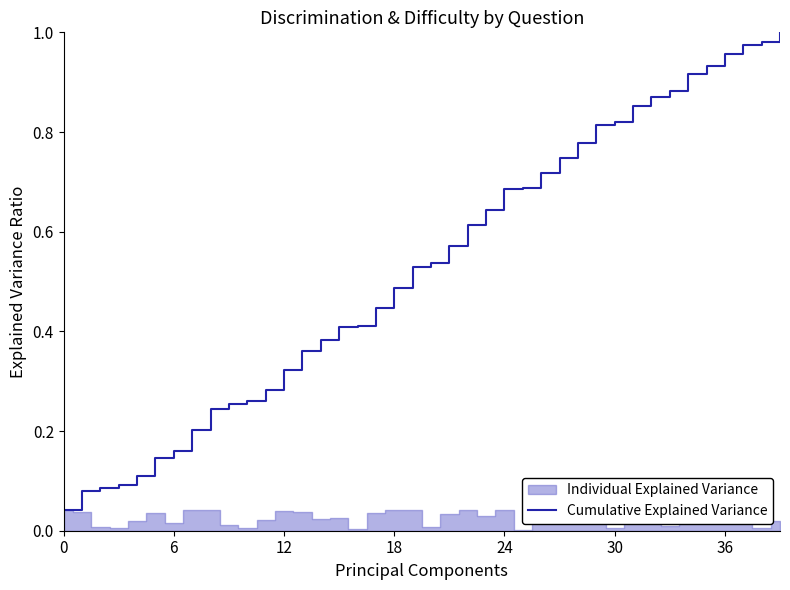

The Cumulative Explained Variance series shows 1.3 at 30. True or false?

False